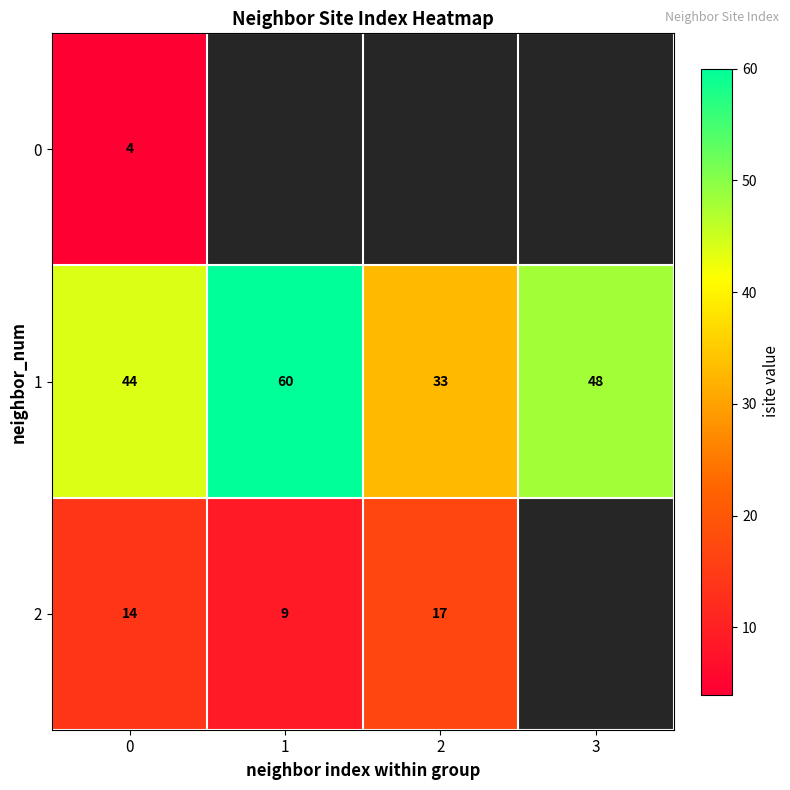

Is it true that 0 equals 5 at 0?

False